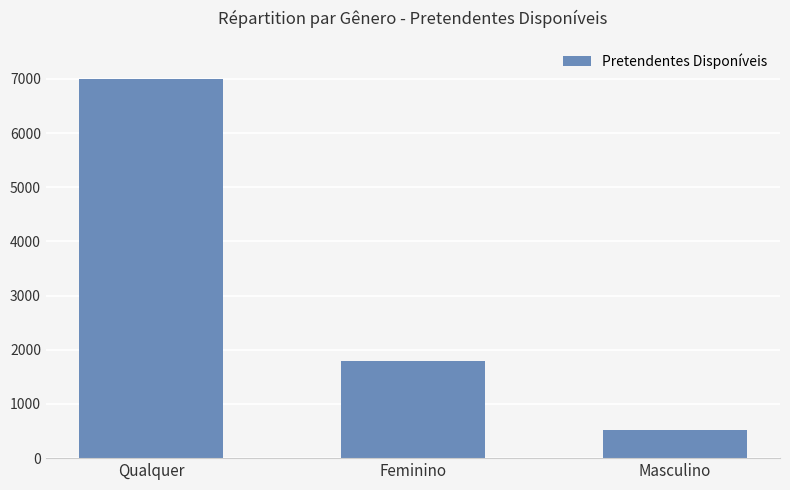

True or false: the data shows 7000 at Qualquer.

True